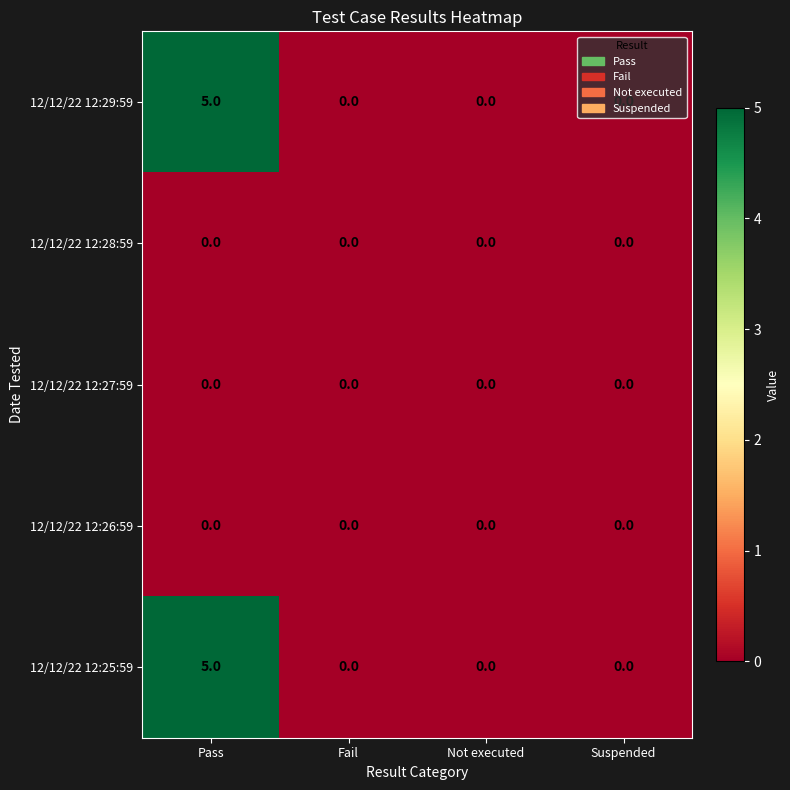

What is the sum of the 12/12/22 12:29:59 values at Suspended and Pass?

5